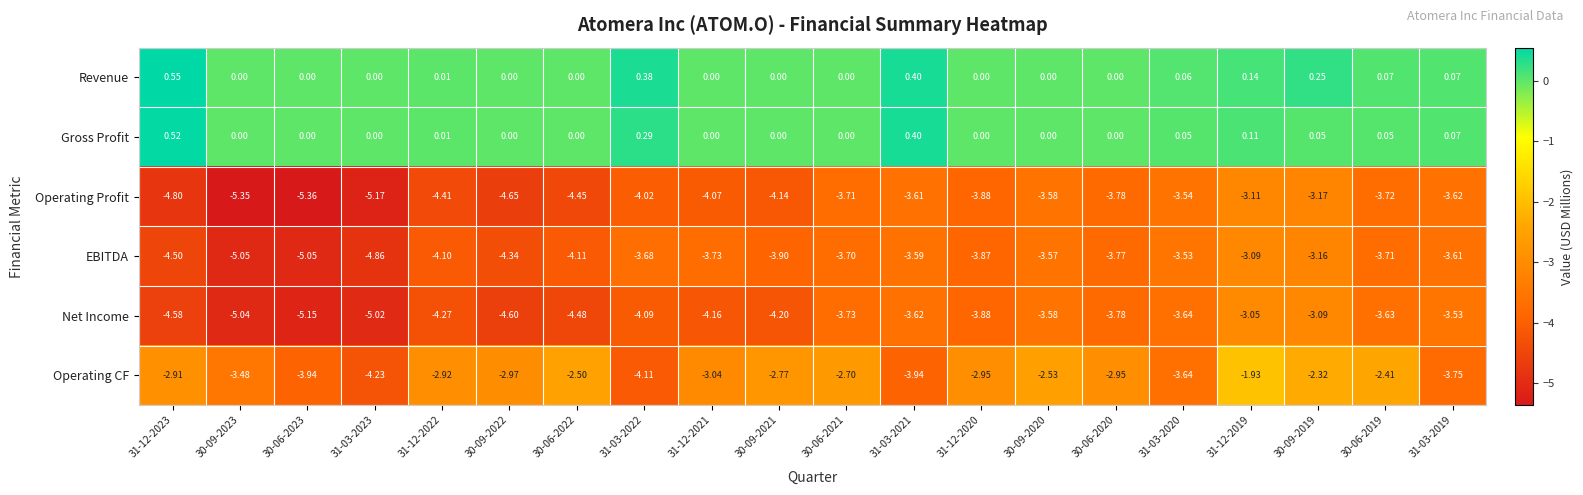

What is the spread (max minus min) of values at 30-06-2023?

5.4